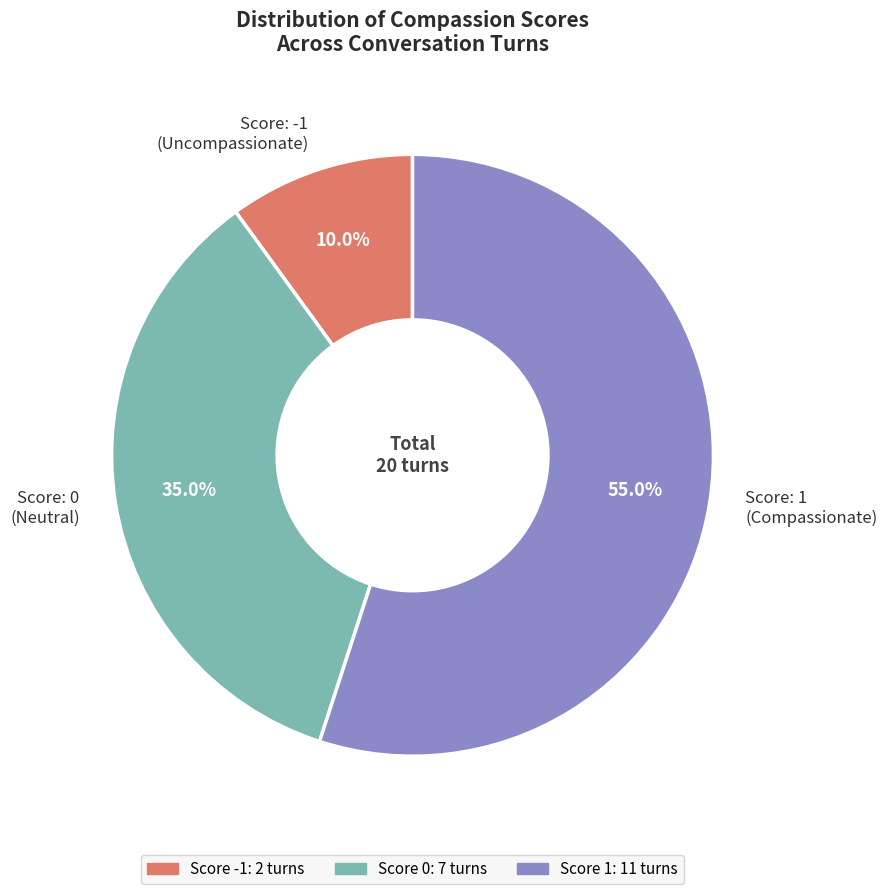

Rank the categories by value from highest to lowest.

Score: 1 (Compassionate), Score: 0 (Neutral), Score: -1 (Uncompassionate)